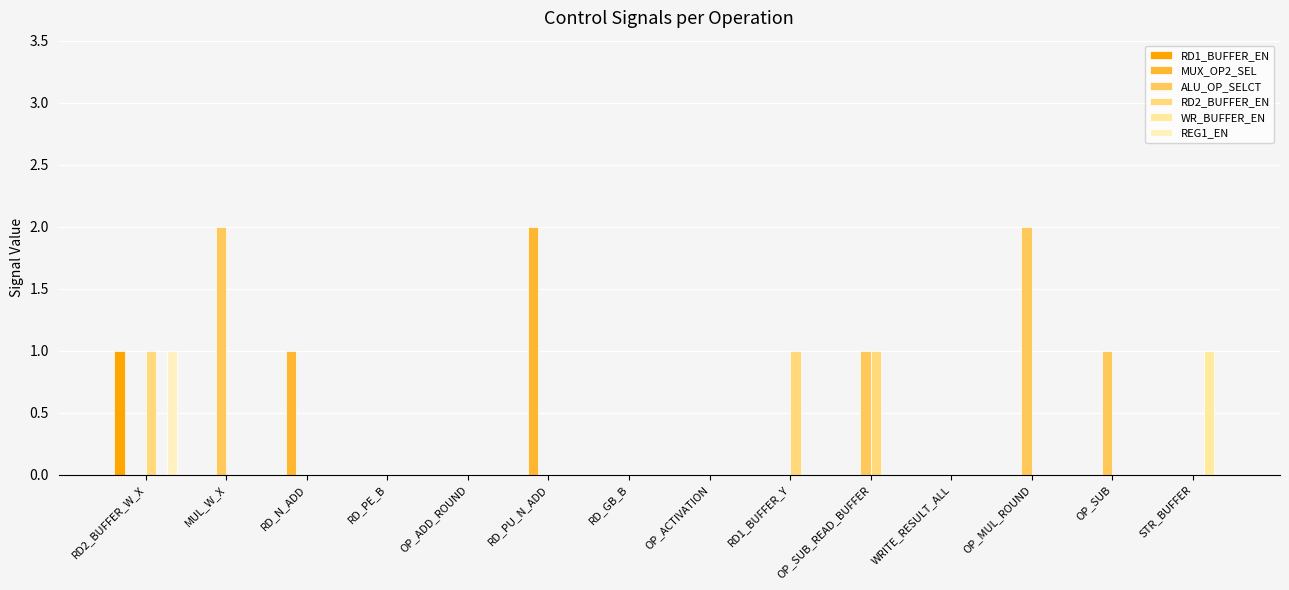

How many ALU_OP_SELCT values are between 0 and 1?

12